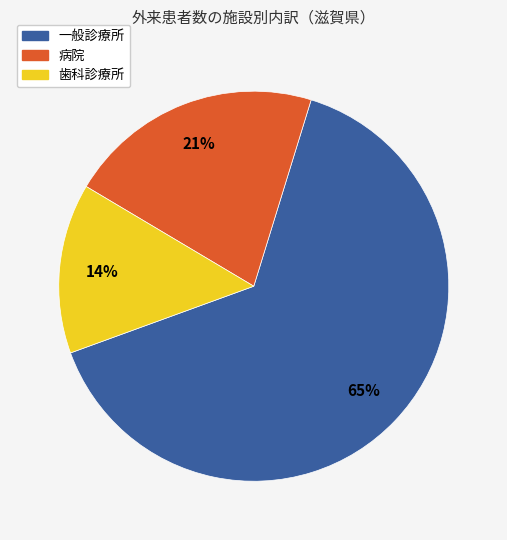

To the nearest percent, what is the difference between the largest and smallest slice percentages?

51%